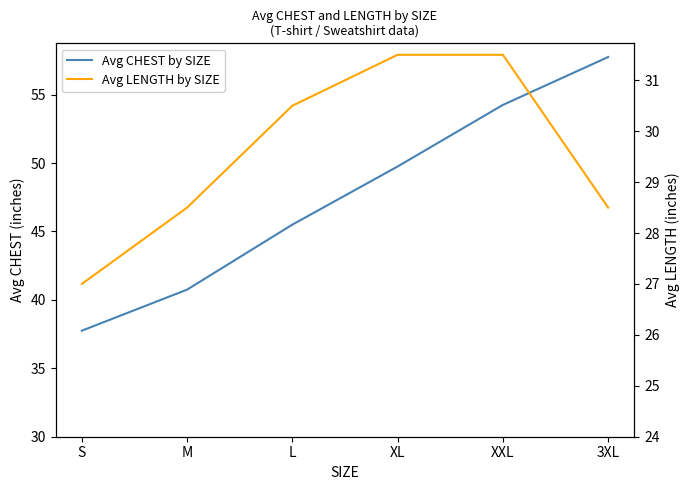

How many values in the Avg CHEST by SIZE series exceed 49?

3